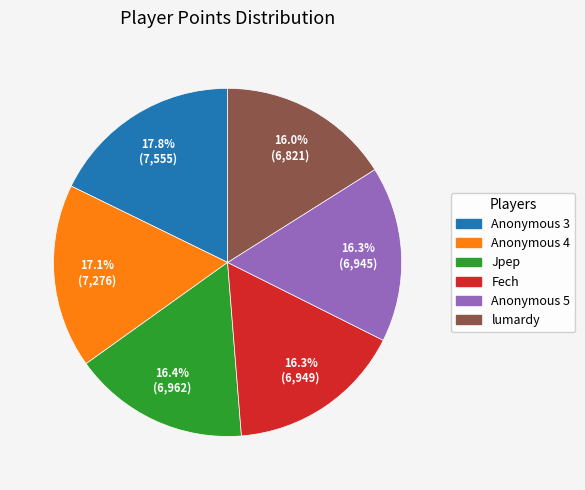

Count the number of slices in the pie.

6